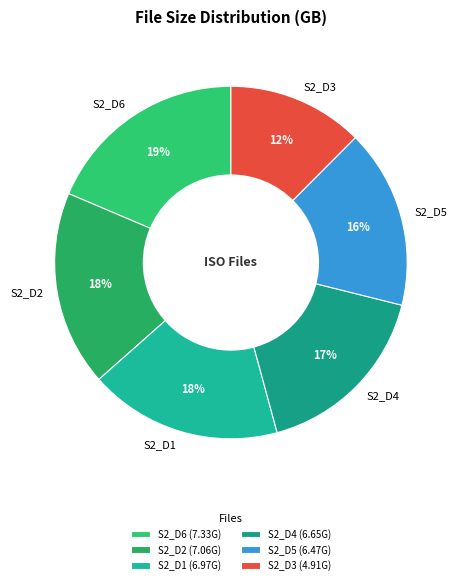

Approximately how many times larger is the value at S2_D3 compared to S2_D1?

0.7